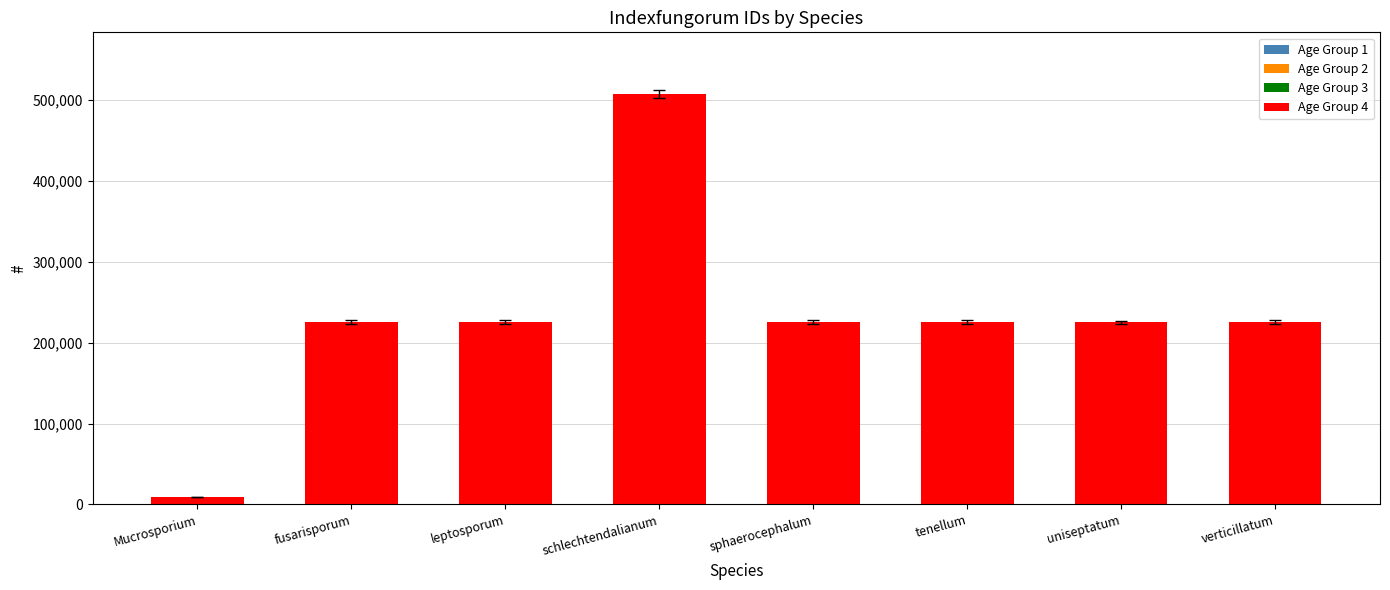

At which category is the sum across all series the highest?

schlechtendalianum